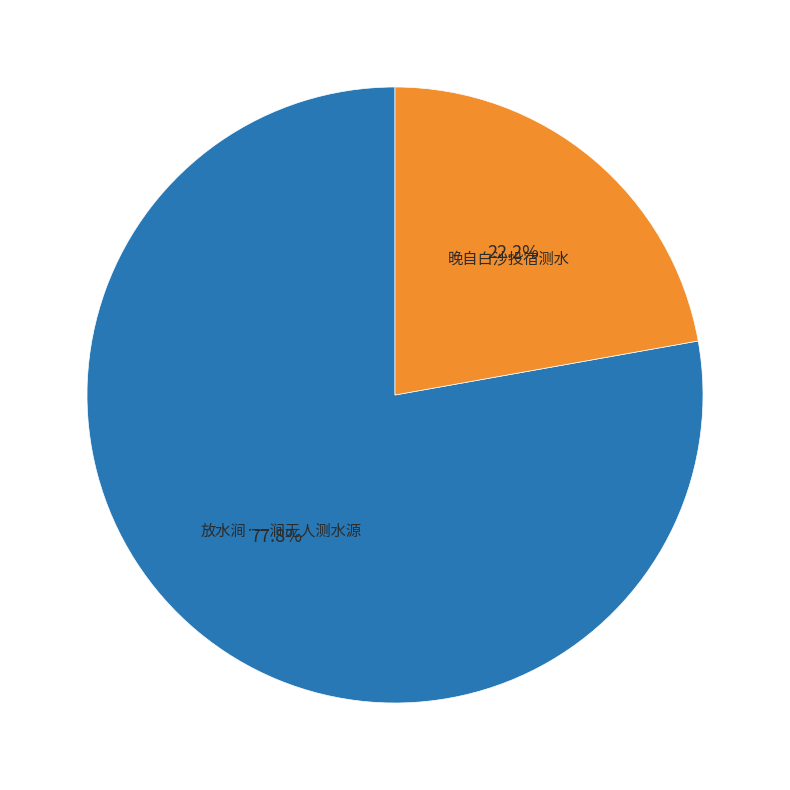

Approximately how many times larger is the value at 放水涧·一涧无人测水源 compared to 晚自白沙投宿测水?

3.5